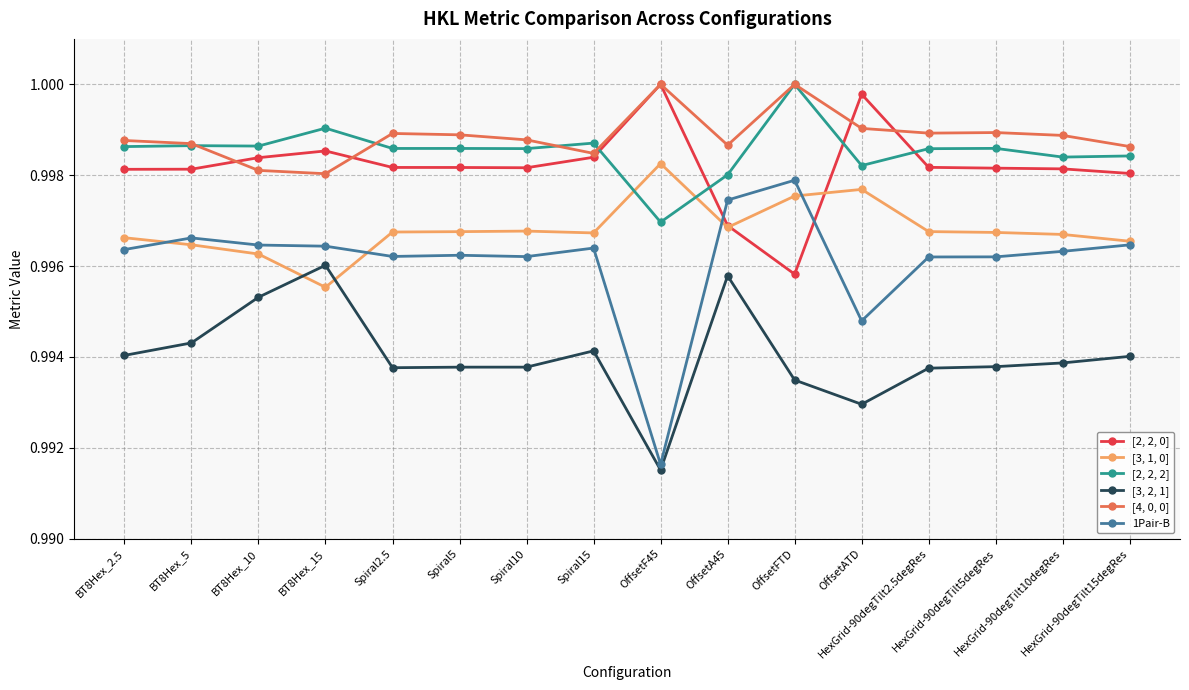

Count the number of data series in this chart.

6